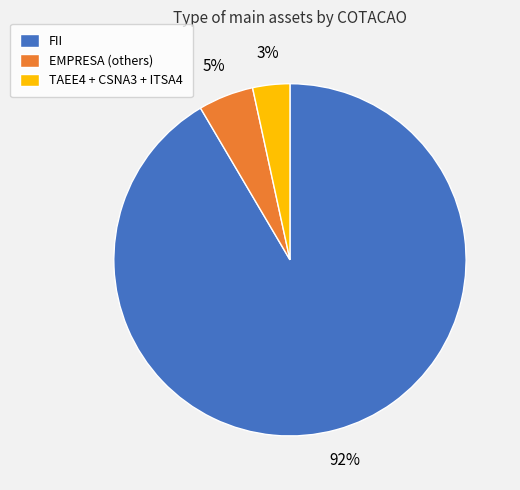

To the nearest percent, what is the difference between the TAEE4 + CSNA3 + ITSA4 and EMPRESA (others) slice percentages?

2%